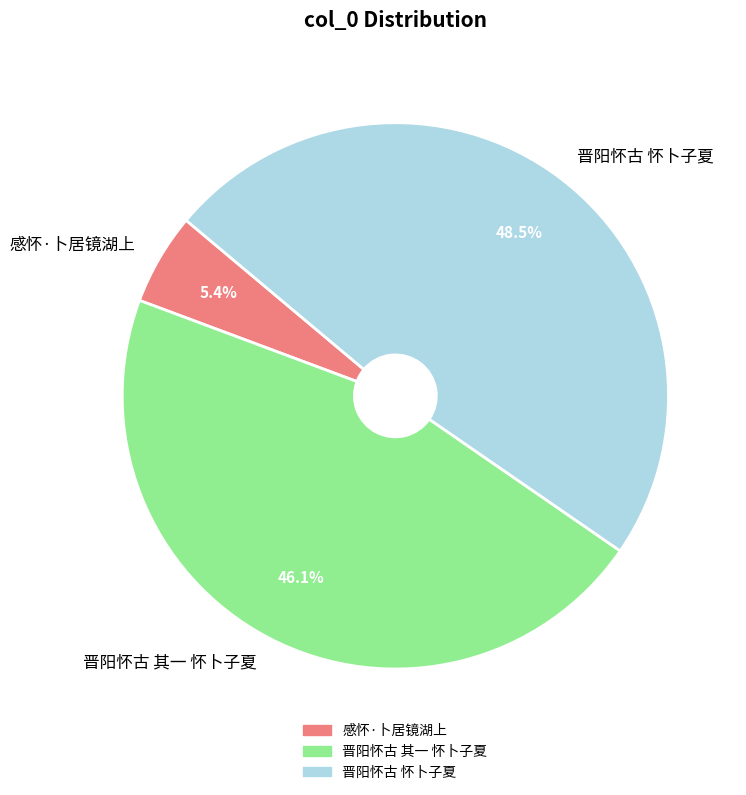

To the nearest percent, what is the difference between the largest and smallest slice percentages?

43%